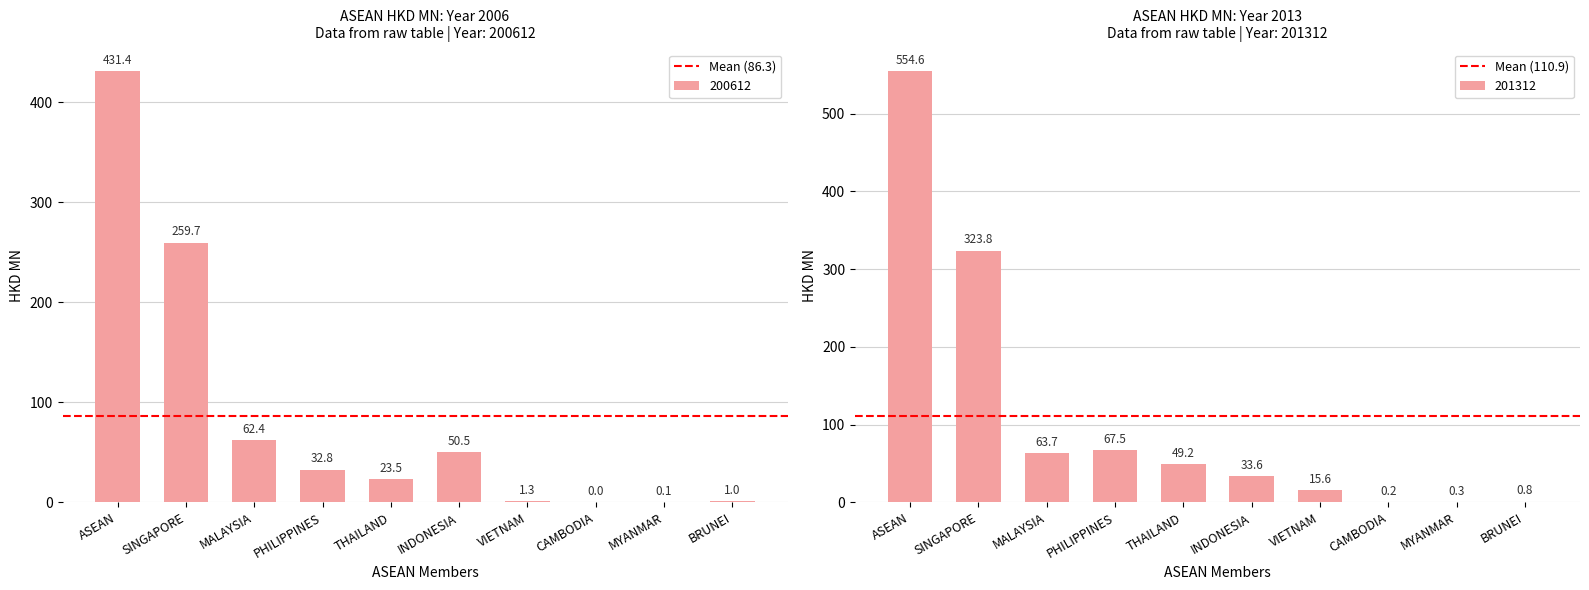

Are the bars horizontal?

No